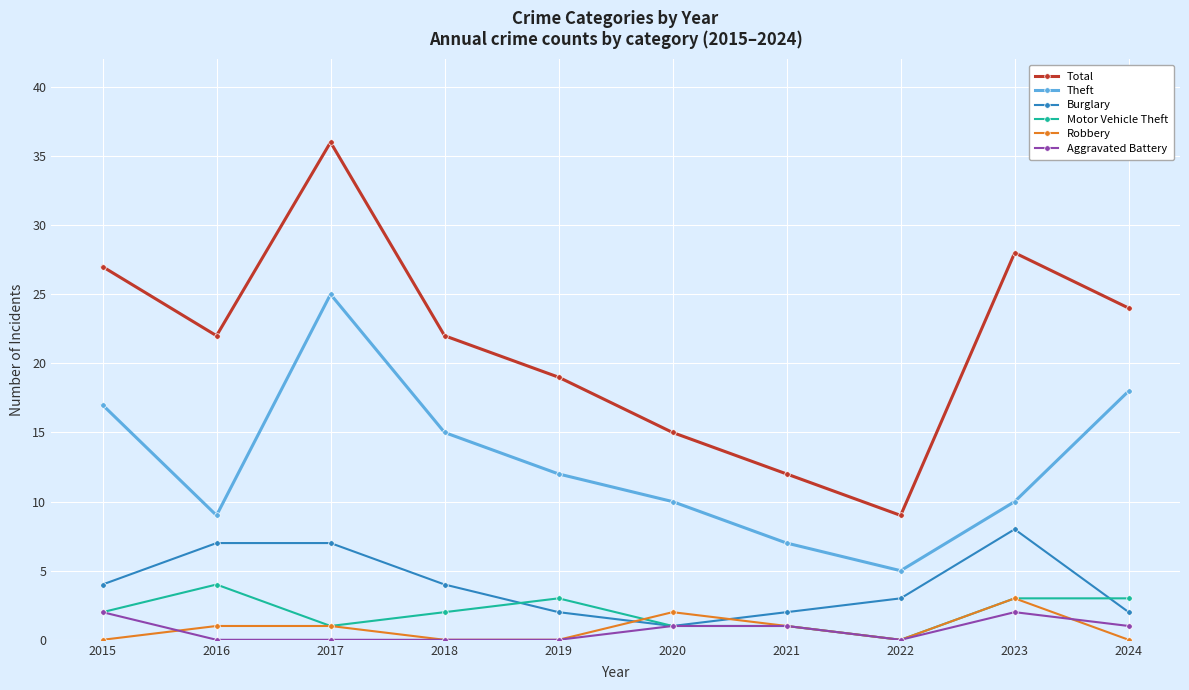

How many distinct data groups are displayed?

6